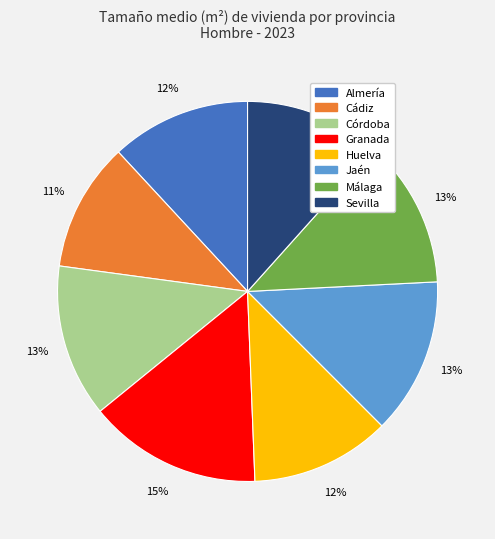

How many slices are in this pie chart?

8